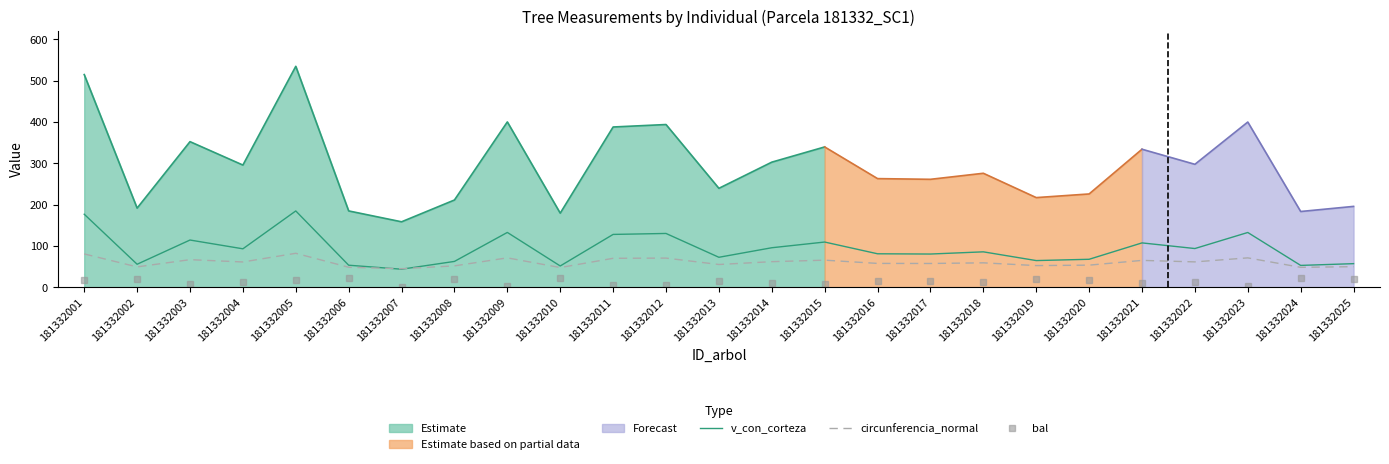

True or false: v_con_corteza has a value of 257.4 at 181332005.

False